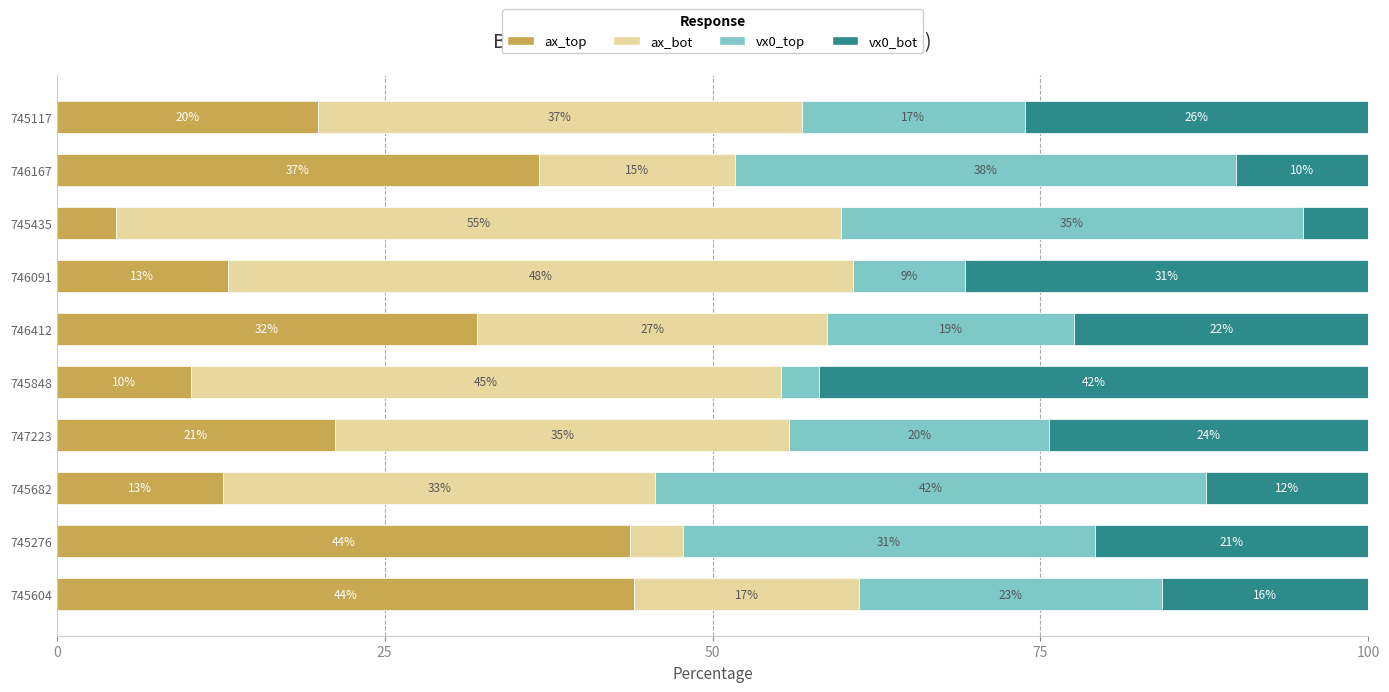

What are all the series names shown in the legend?

ax_top, ax_bot, vx0_top, vx0_bot